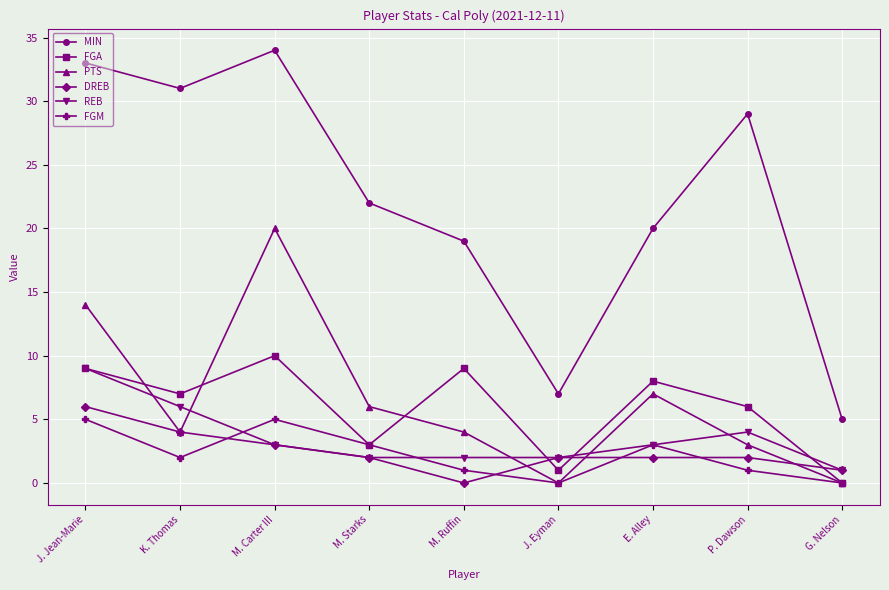

Count the DREB values in the range 2 to 3.

5